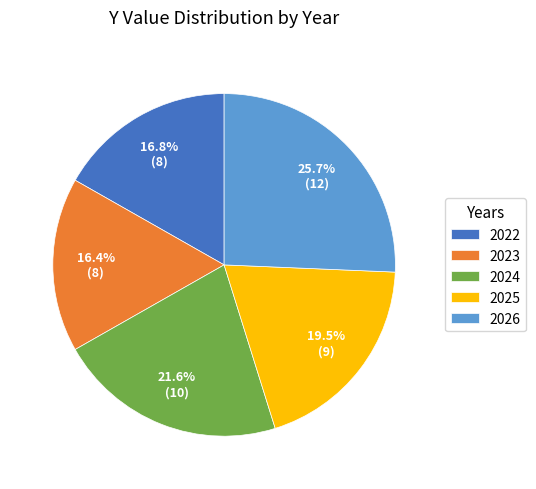

Count the number of slices in the pie.

5